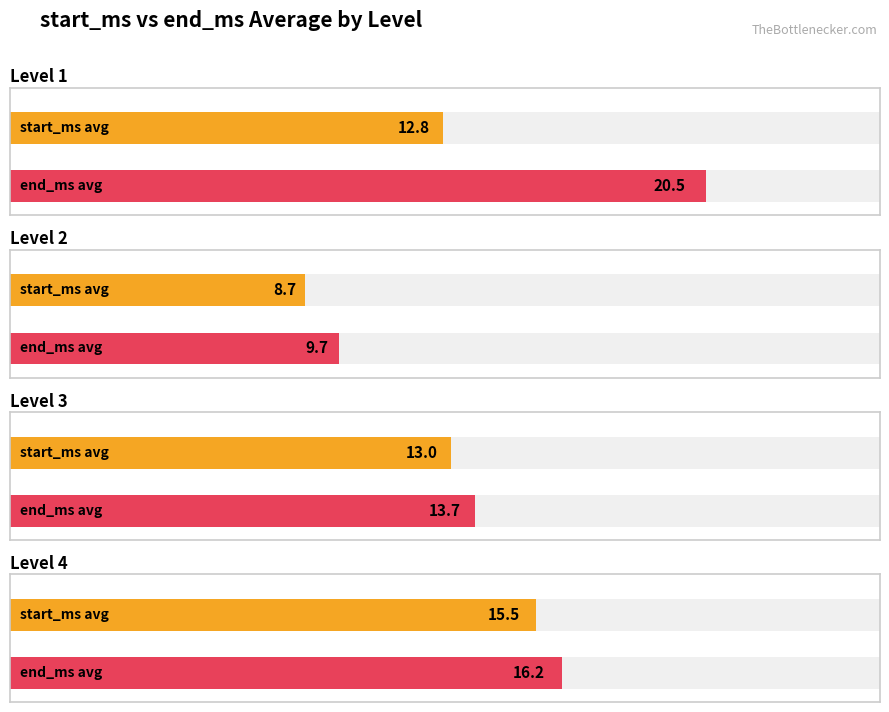

Are the bars horizontal?

Yes